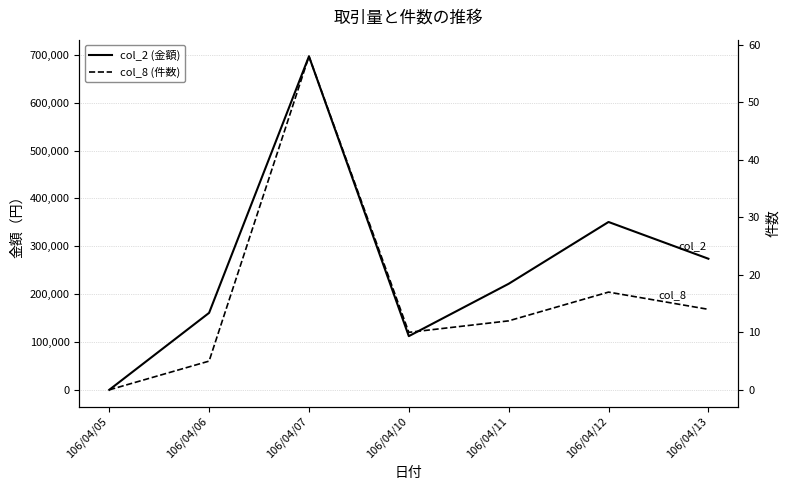

What is the sum of all col_2 (金額) values?

1816020